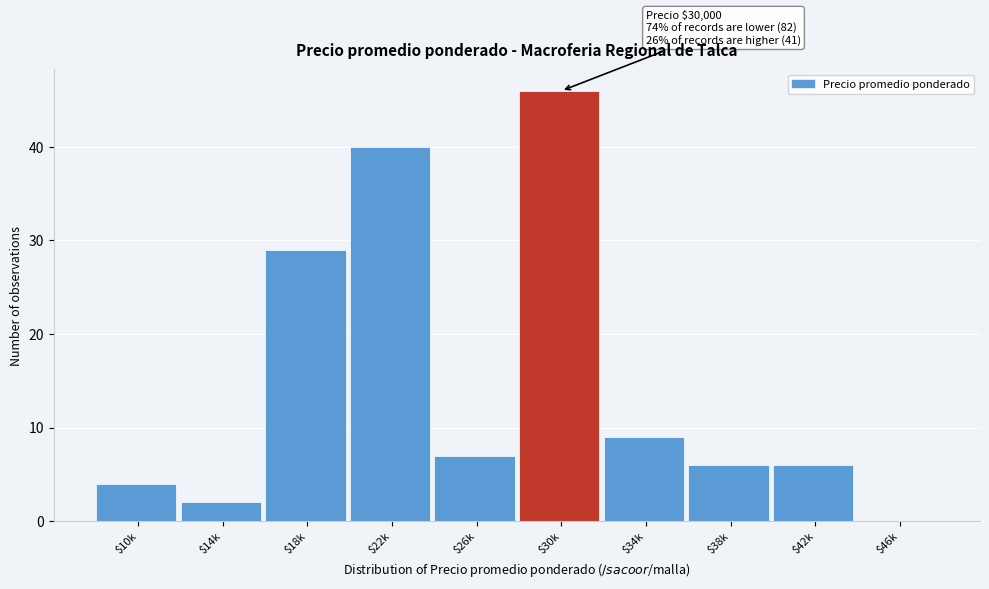

True or false: the data shows 46 at $30k.

True